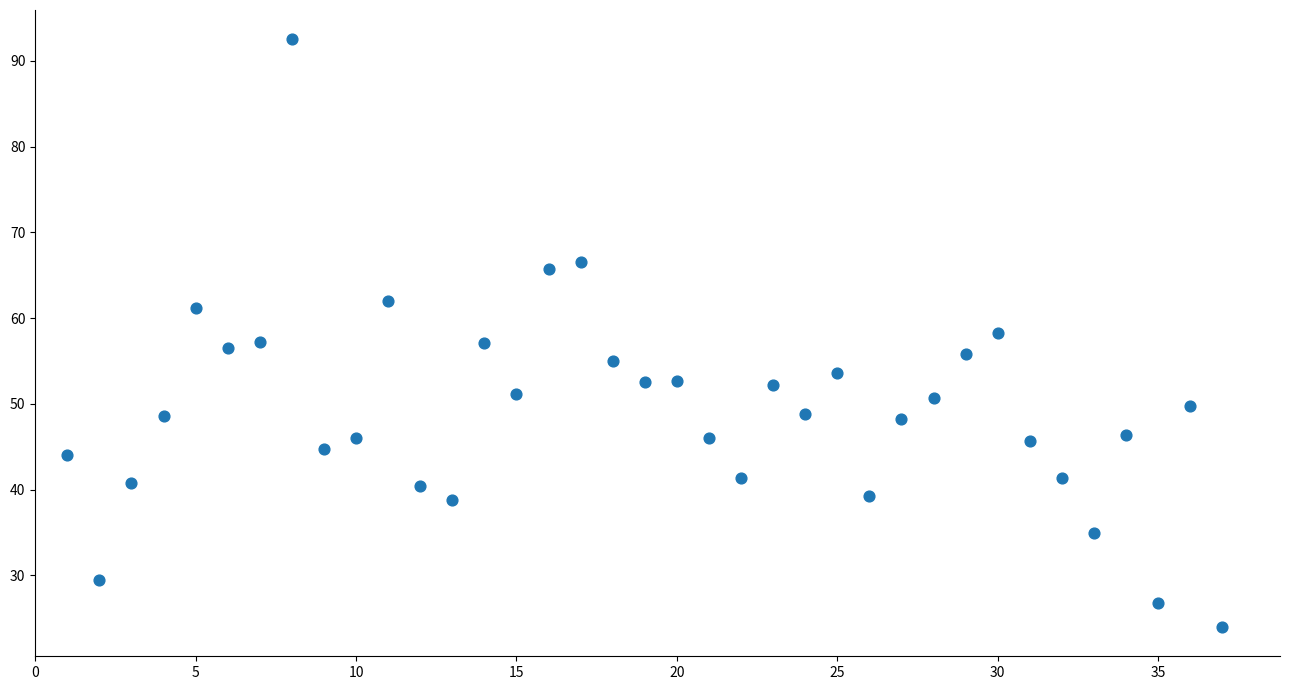

What is the range of Y values (max minus min)?

68.5